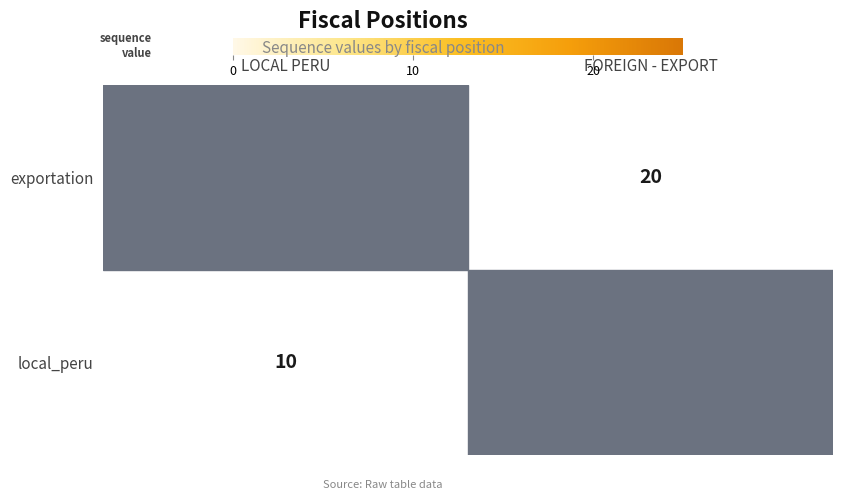

Count the local_peru values in the range 0 to 20.

2